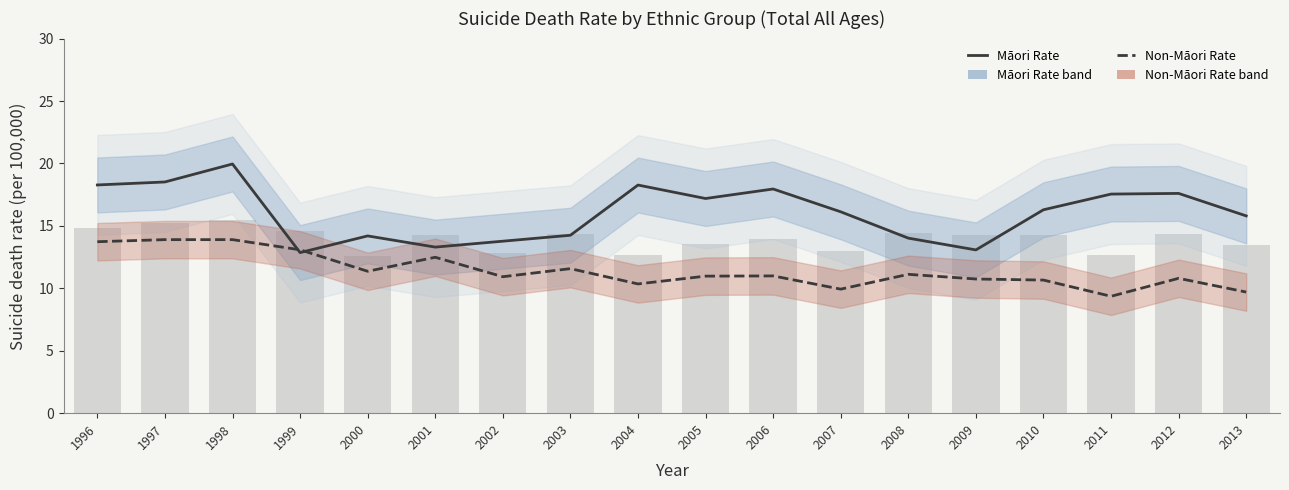

List the series in order of their overall mean, lowest first.

Non-Māori Rate, Māori Rate